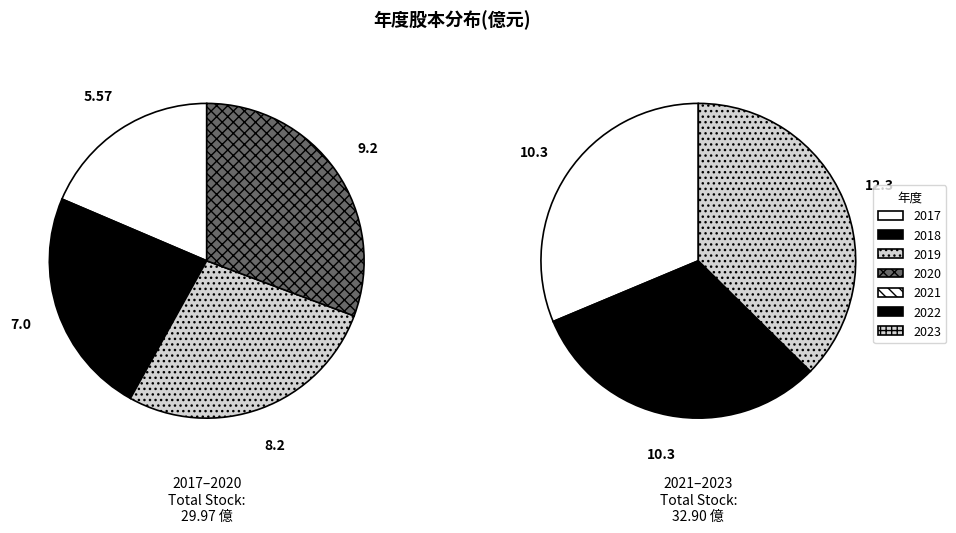

What is the ratio of the value at 2019 to the value at 2021?

0.8